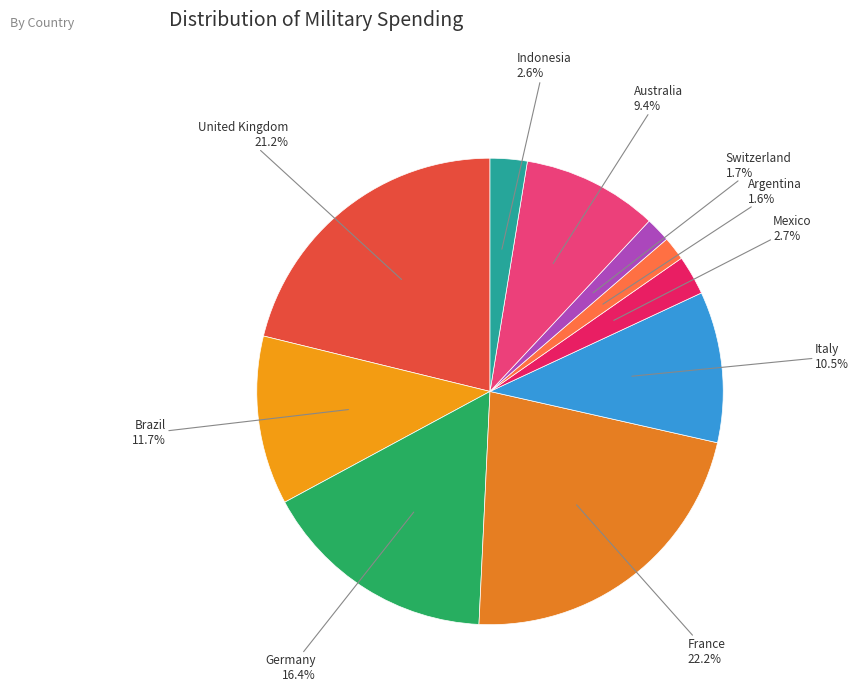

How many segments does this pie chart have?

10